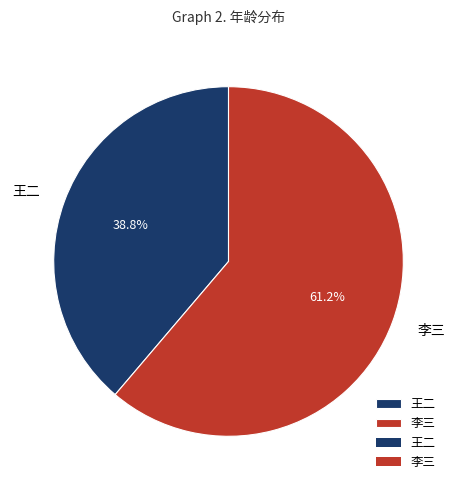

Which category has the biggest portion of the pie?

李三